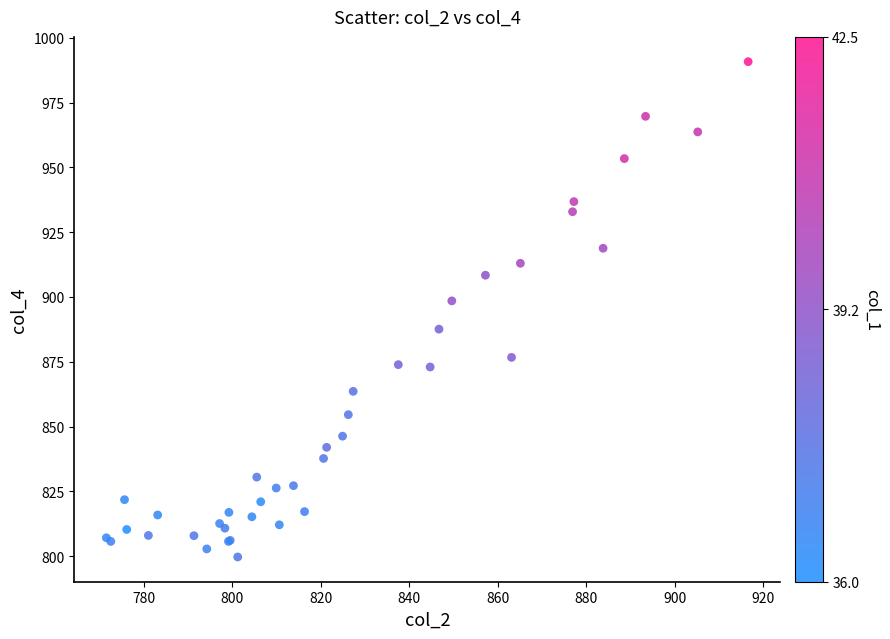

What Y value in the scatter plot is closest to 895?

898.5